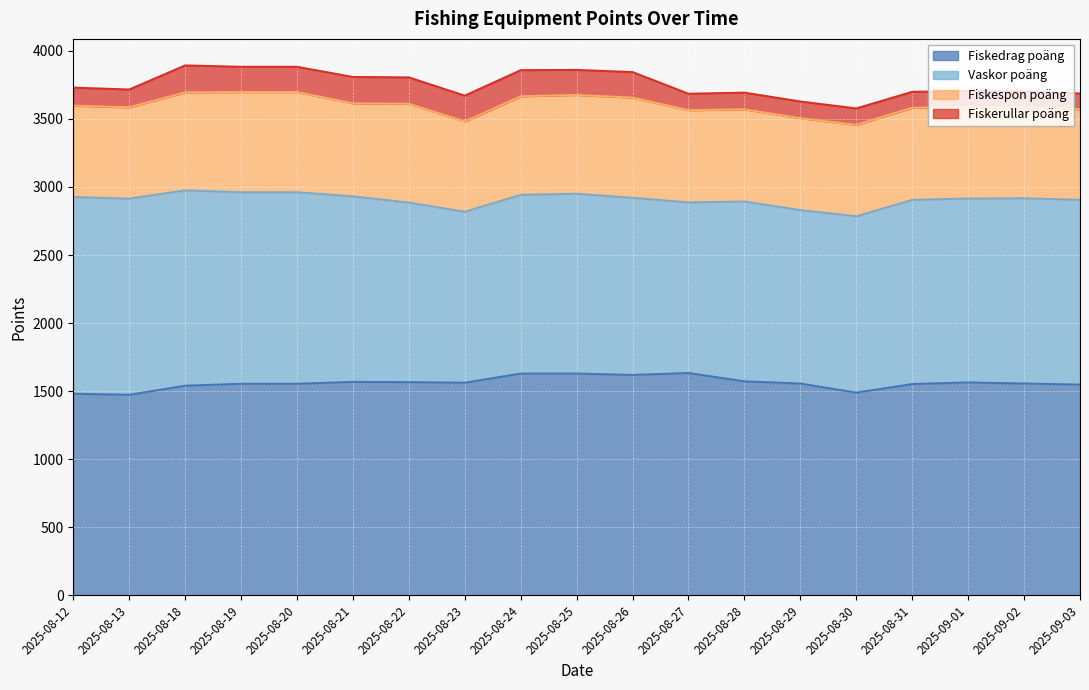

What is the difference between the Fiskerullar poäng values at 2025-08-12 and 2025-08-13?

2